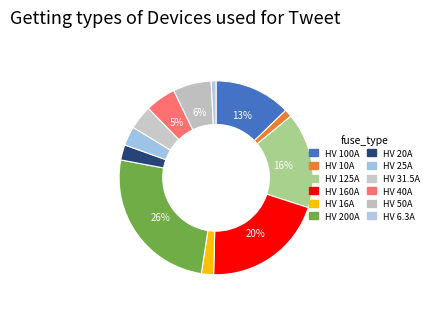

Is there a majority slice in this chart?

No